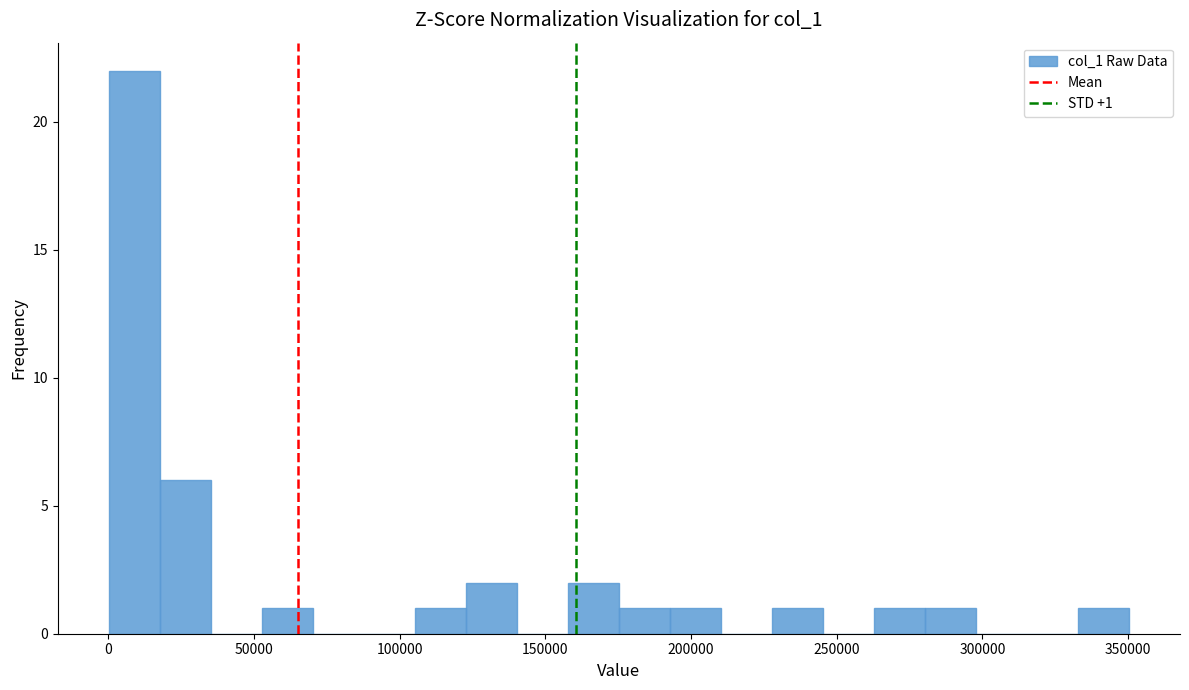

Read against the x-axis, roughly where is the centre of the tallest bar?

10000